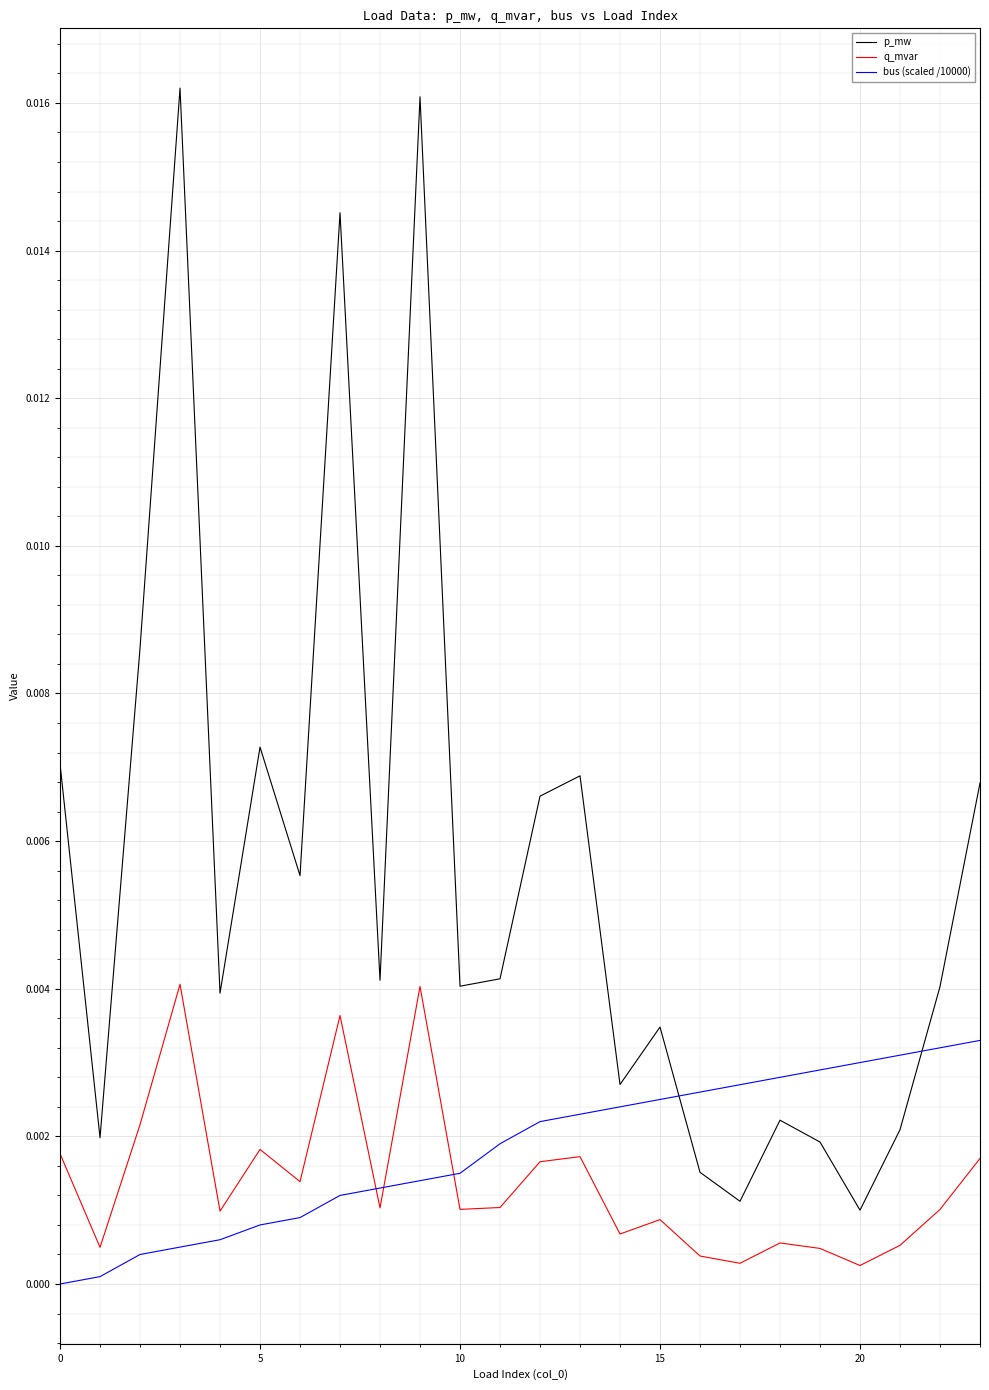

True or false: q_mvar and p_mw intersect in this chart.

False